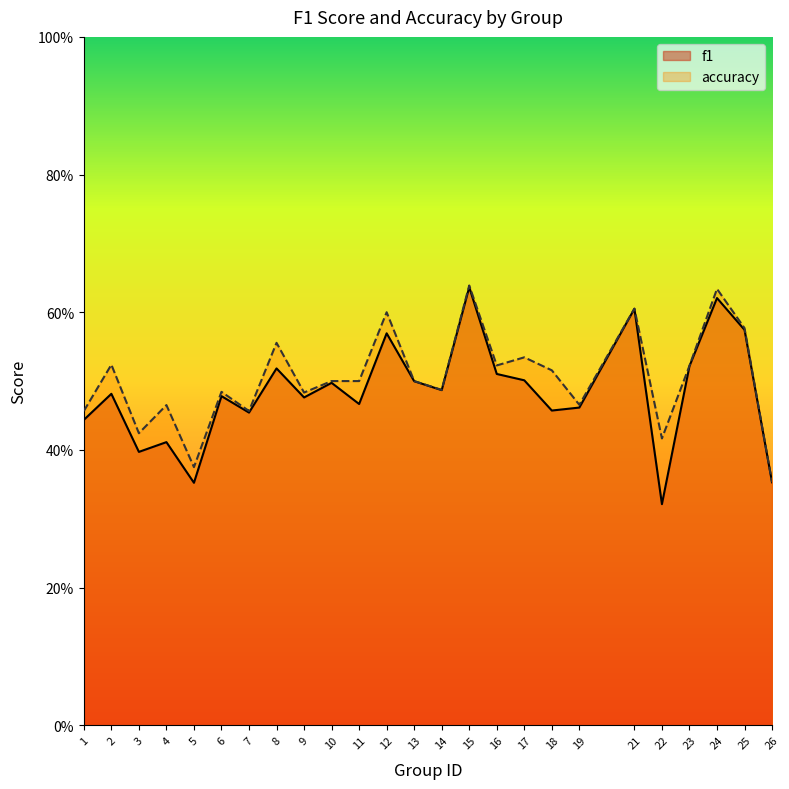

At which category is the sum across all series the highest?

15